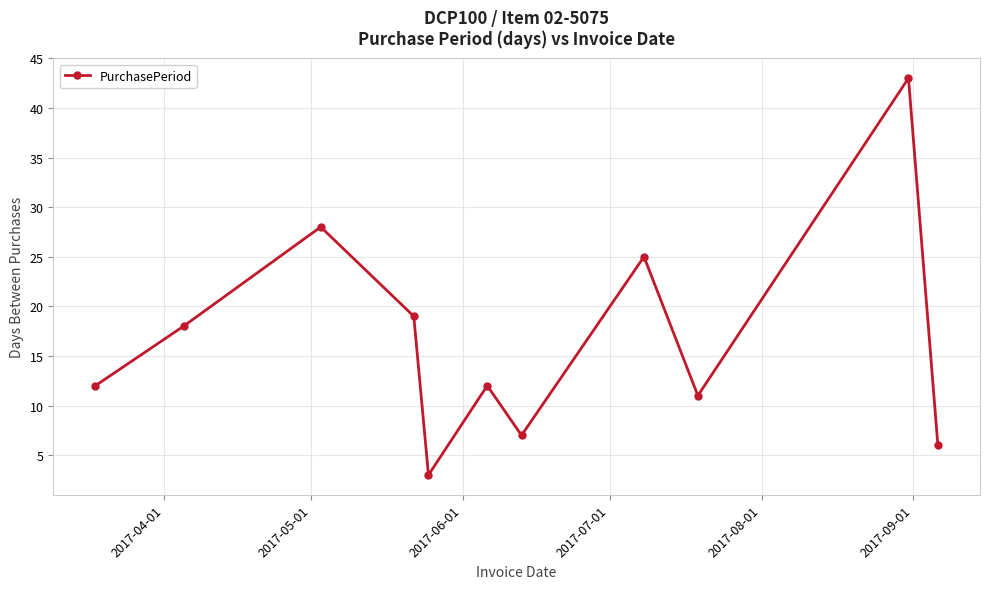

What is the value of the 10th point from the left?

43